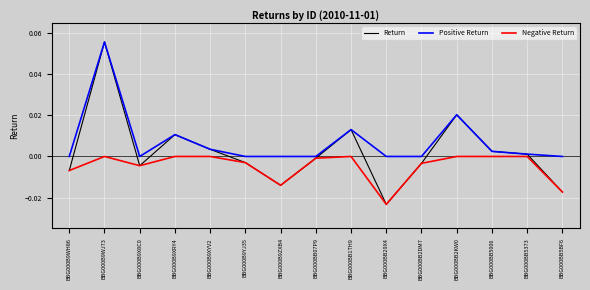

Count the number of data series in this chart.

3